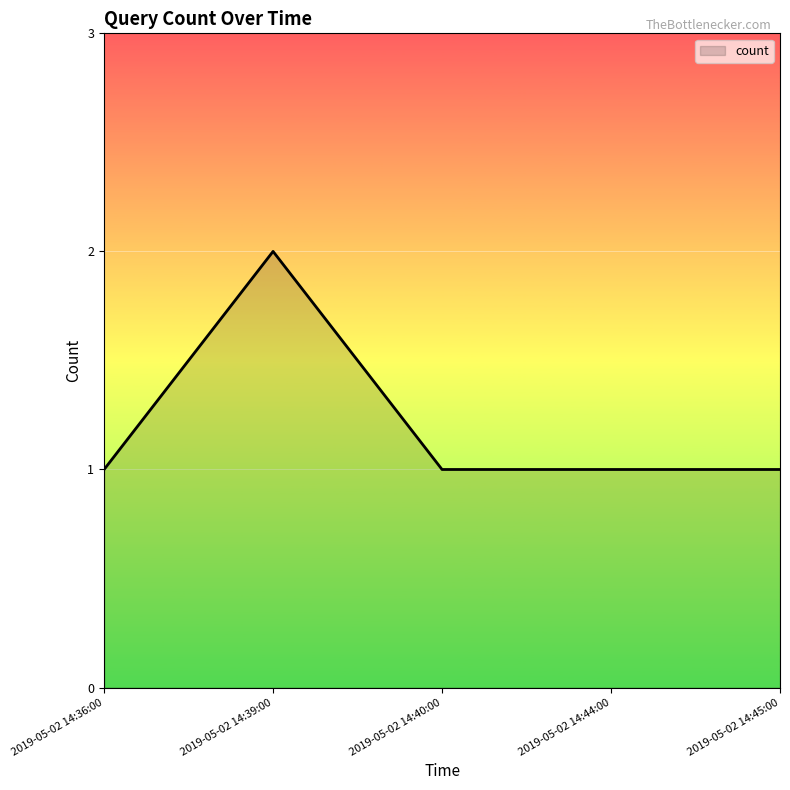

Does the chart display data point markers on the line(s)?

No